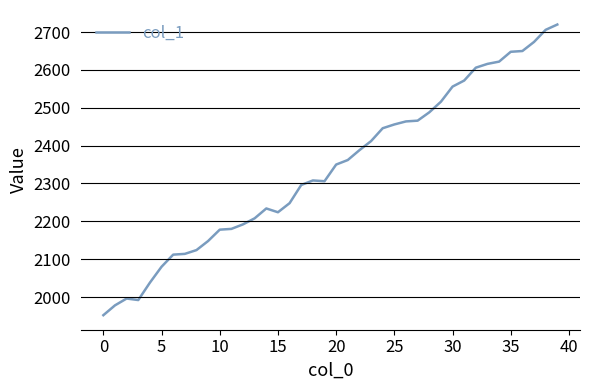

What is the greatest value displayed?

2720